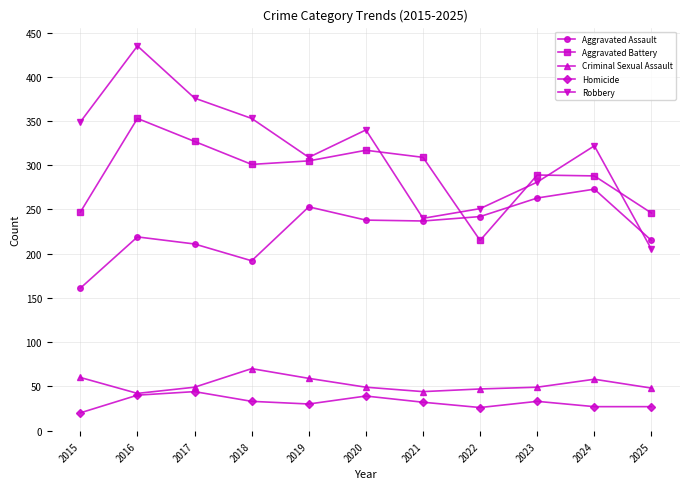

List the series in order of their peak value, highest first.

Robbery, Aggravated Battery, Aggravated Assault, Criminal Sexual Assault, Homicide